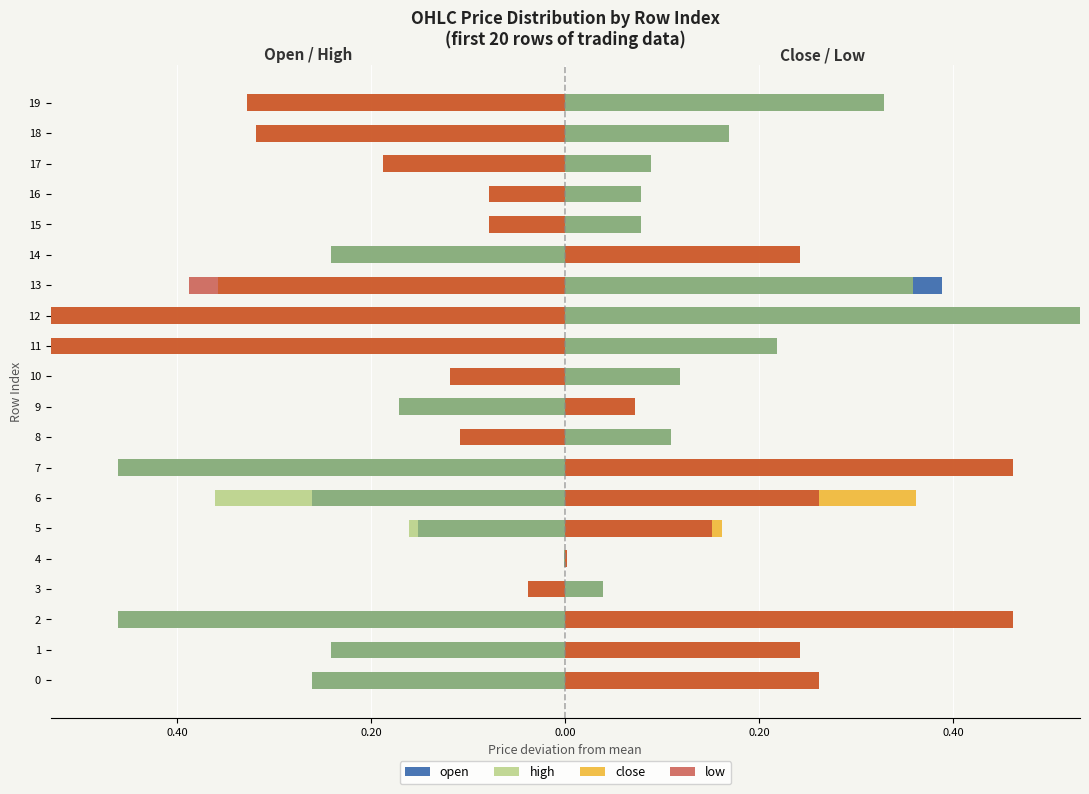

Rank the series at 17 from lowest to highest value.

close, low, open, high